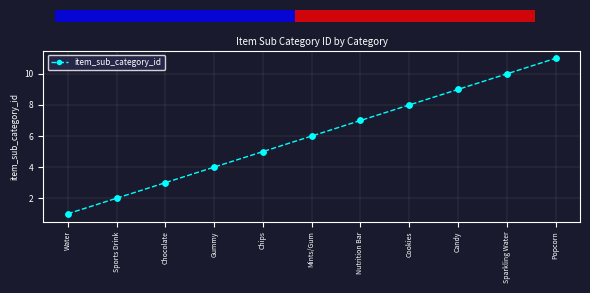

Which has a higher value, Cookies or Sparkling Water?

Sparkling Water